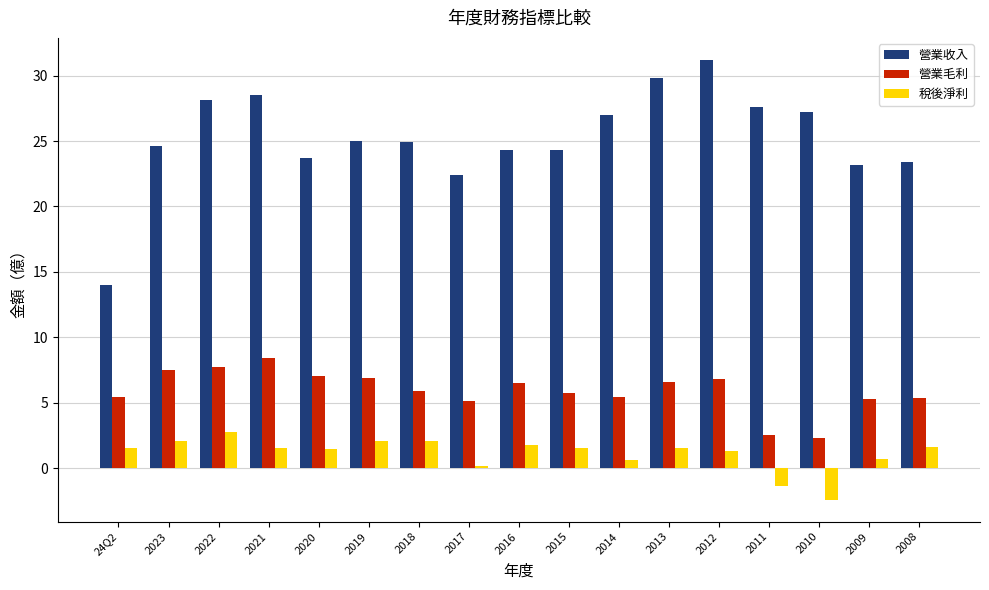

Which series has the largest range (max minus min)?

營業收入